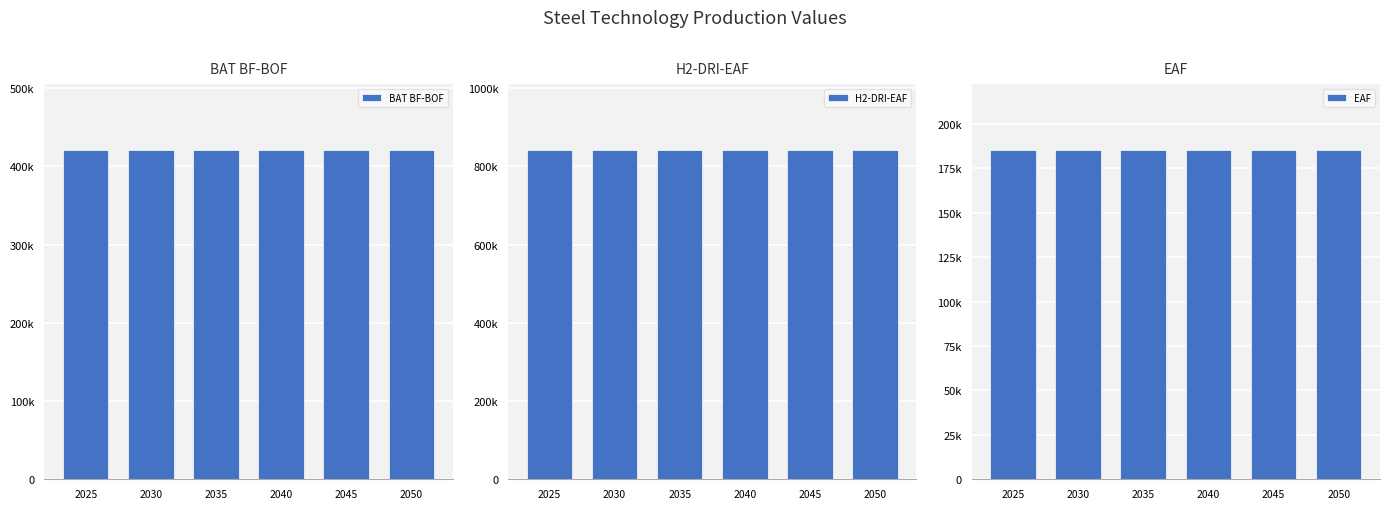

How many groups of bars are there?

6